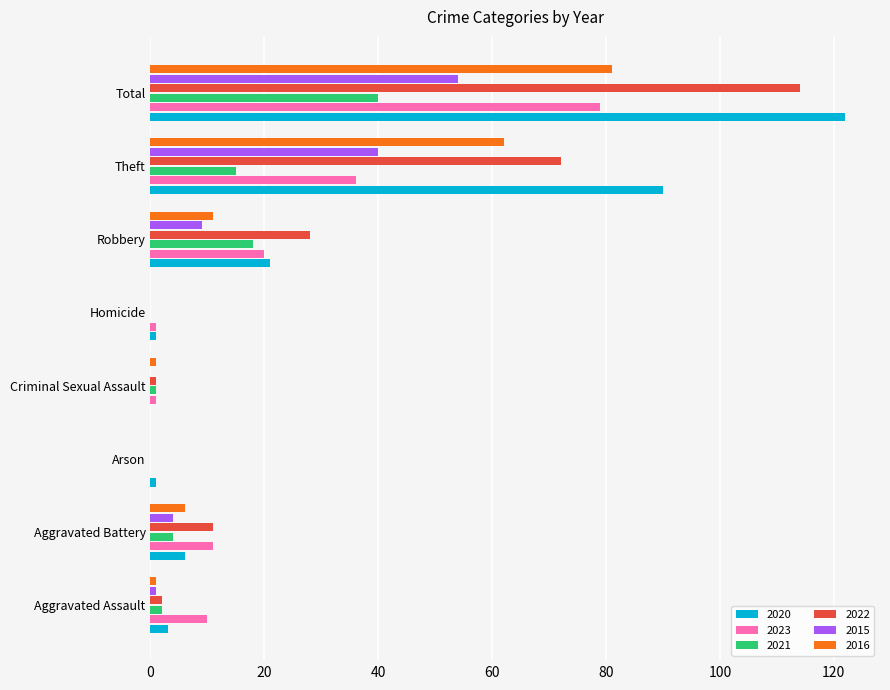

The value of 2023 at Total is 79. True or false?

True